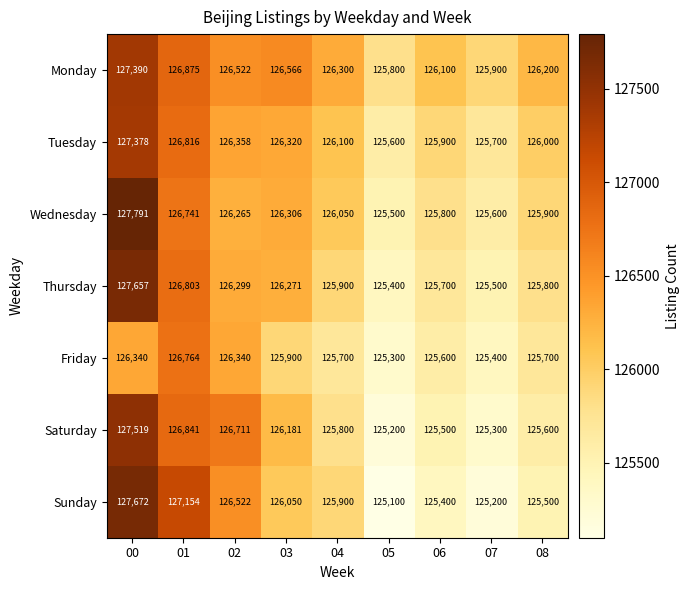

At which category is the sum across all series the highest?

00